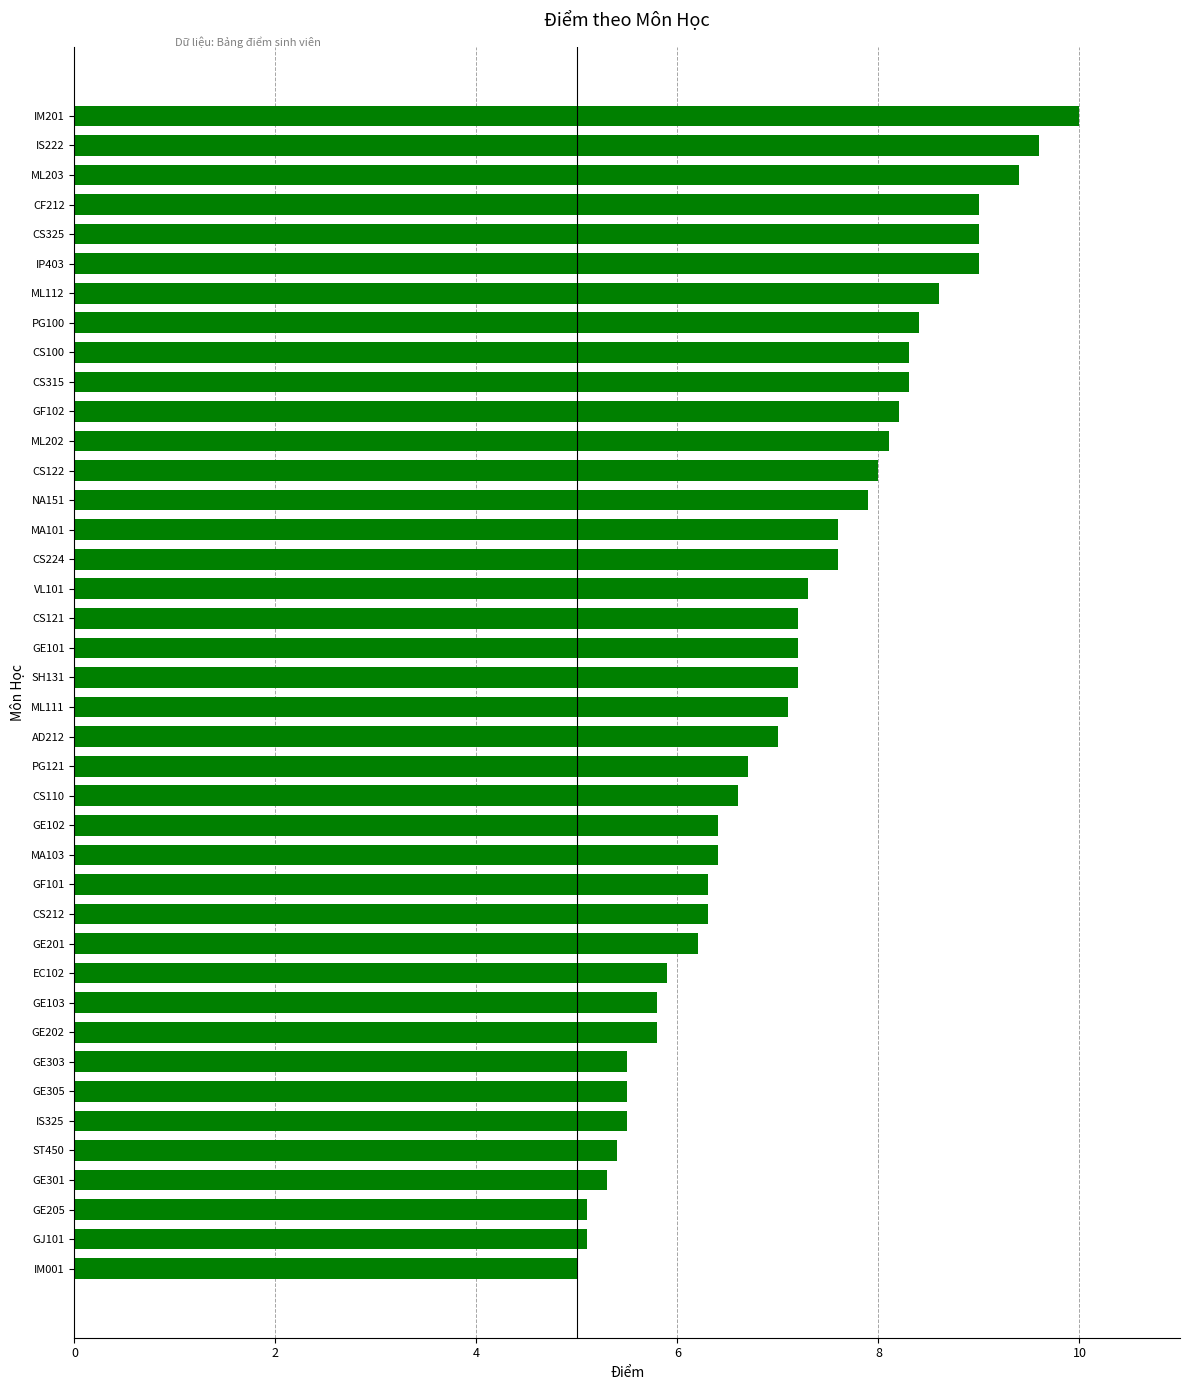

What is the change in value from PG121 to EC102?

-0.8